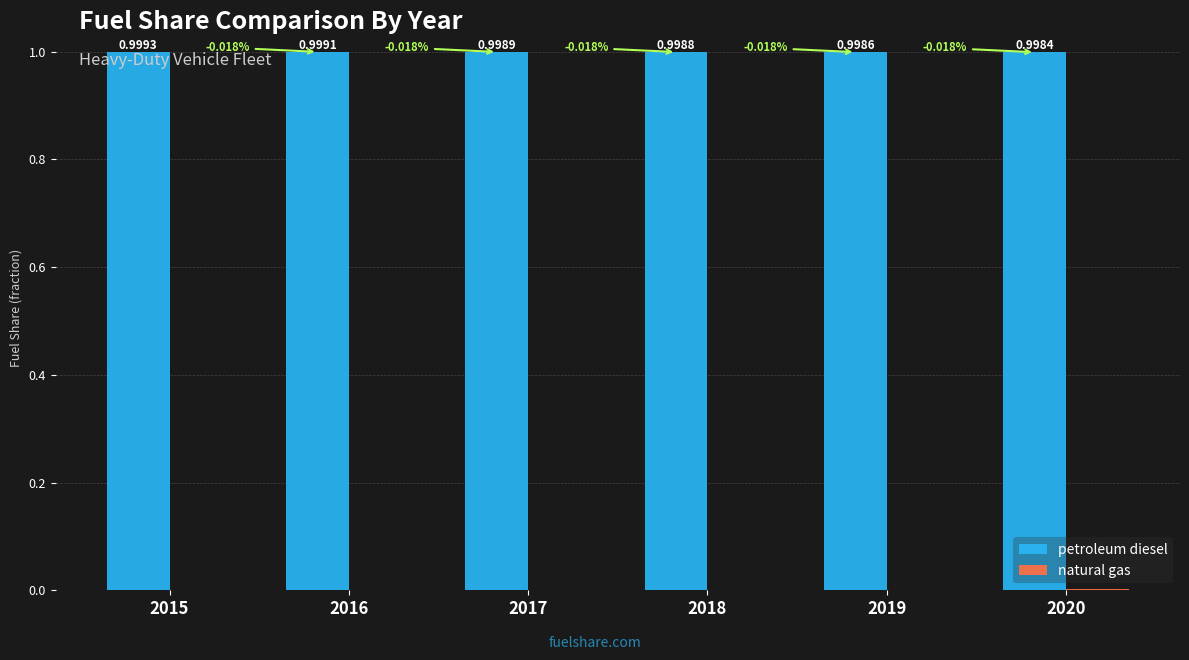

Read the petroleum diesel value at 2015.

1.0